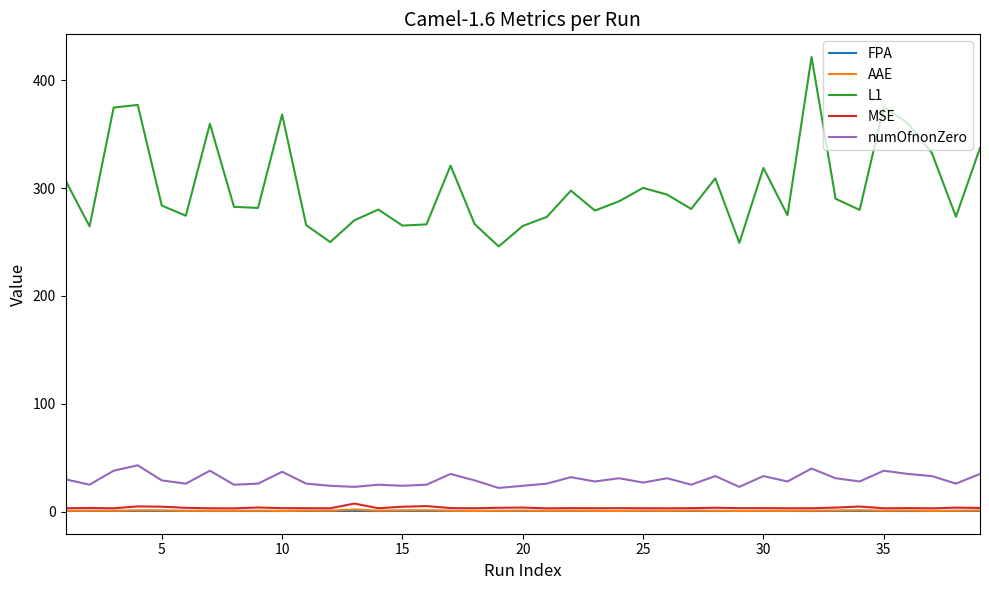

What is the difference between the maximum and second lowest values in the L1 series?

172.3